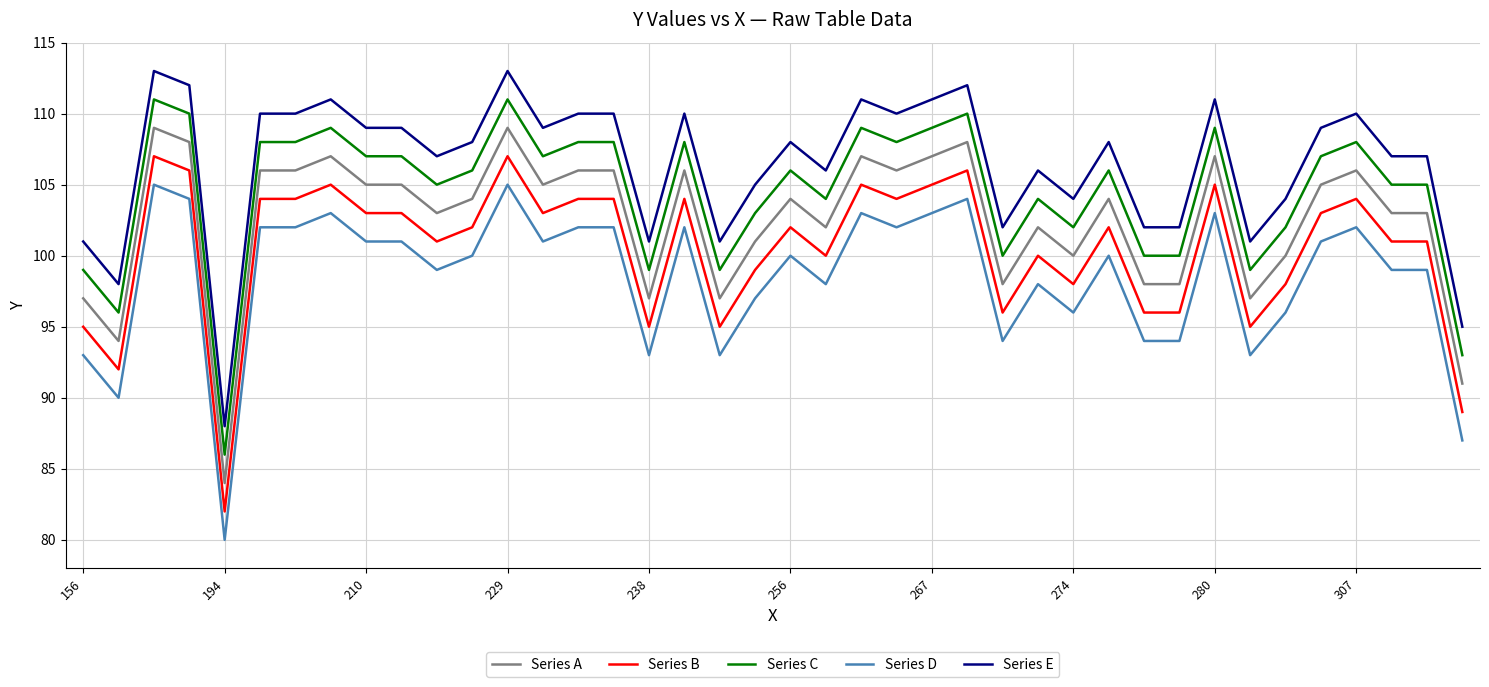

True or false: Series D and Series E cross at least once.

False